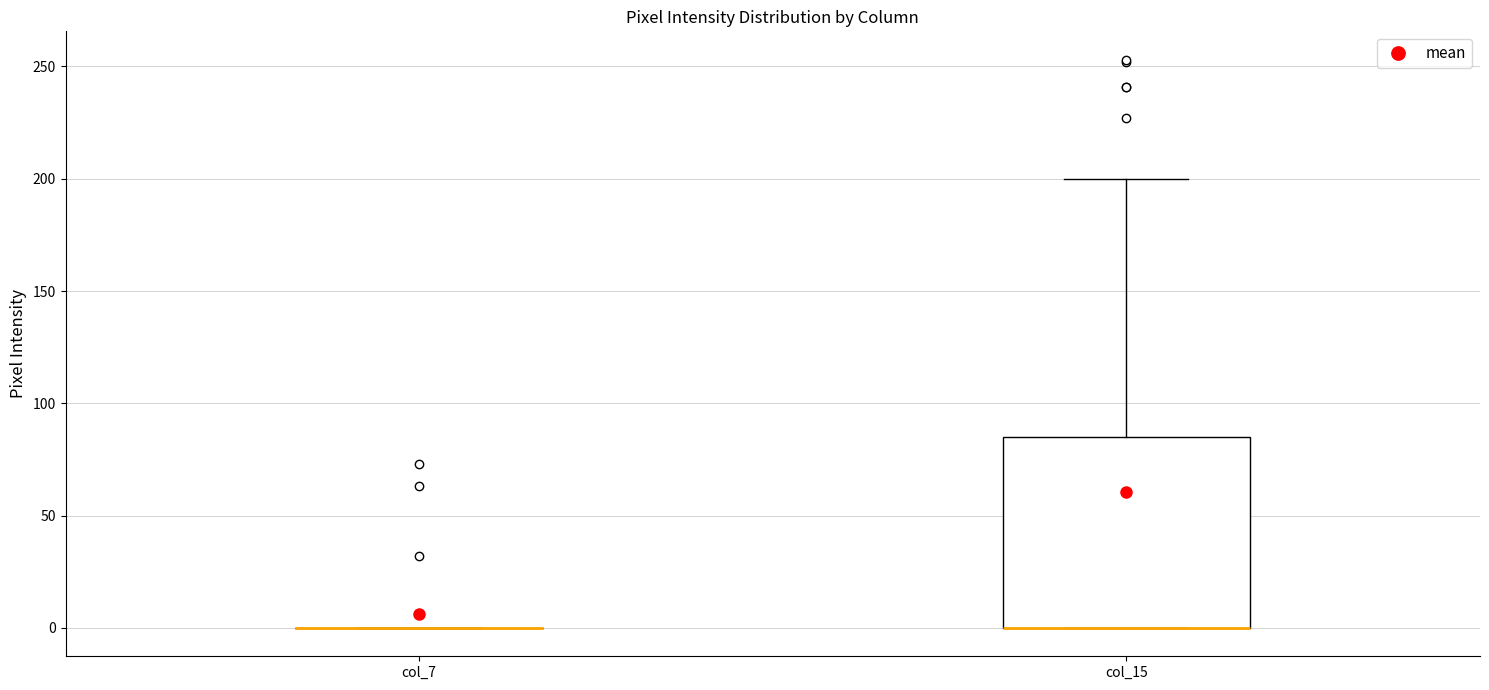

Which box is the tallest, from its lower edge to its upper edge?

col_15